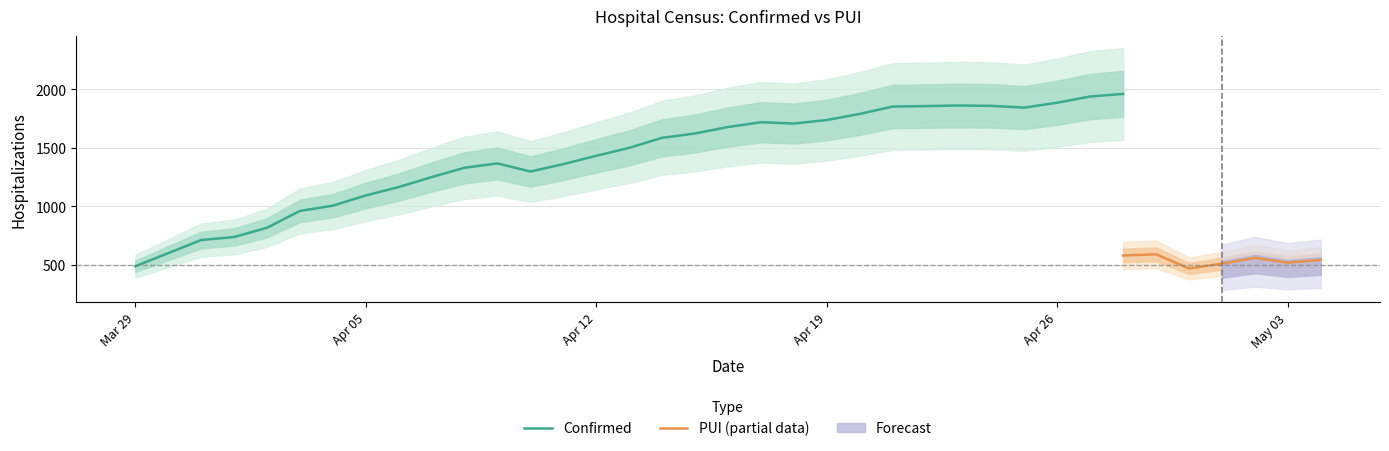

At which label does Confirmed reach its minimum?

Mar 29